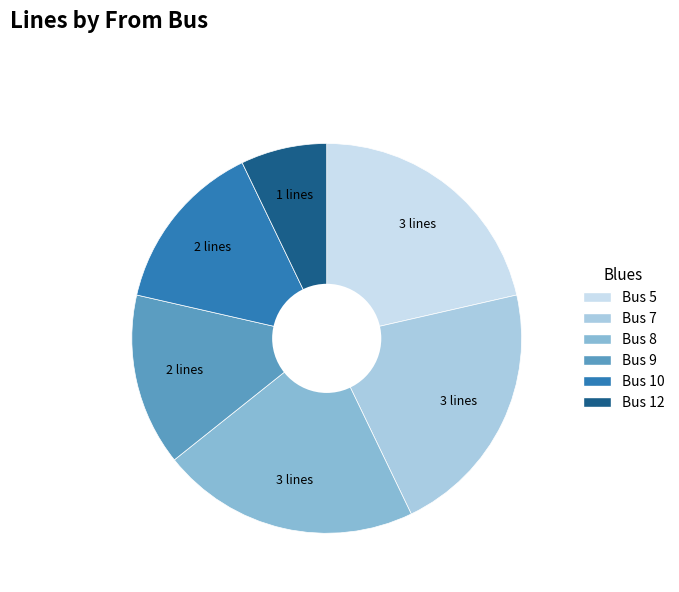

How many segments does this pie chart have?

6